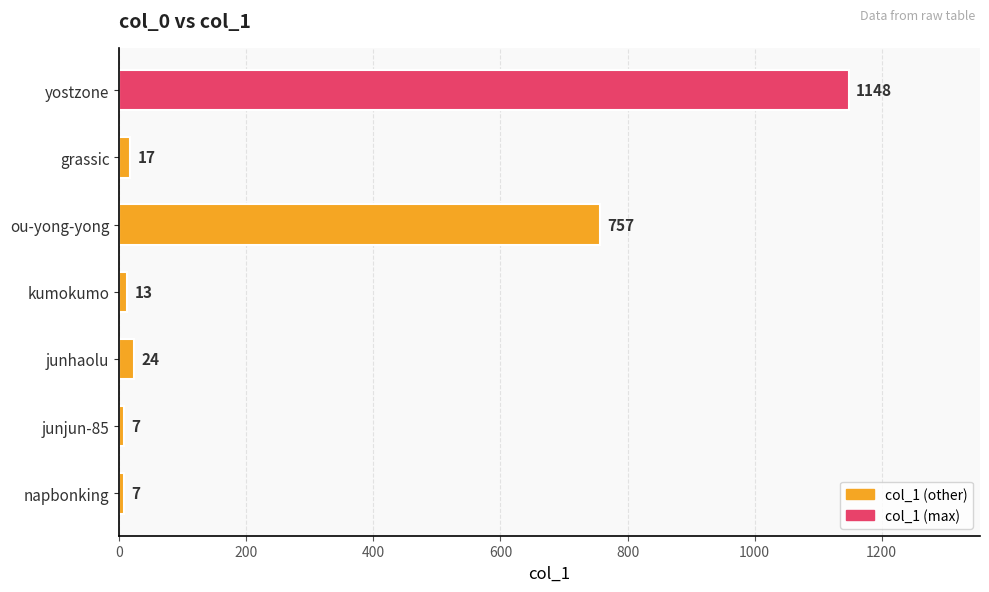

What is the average value?

282